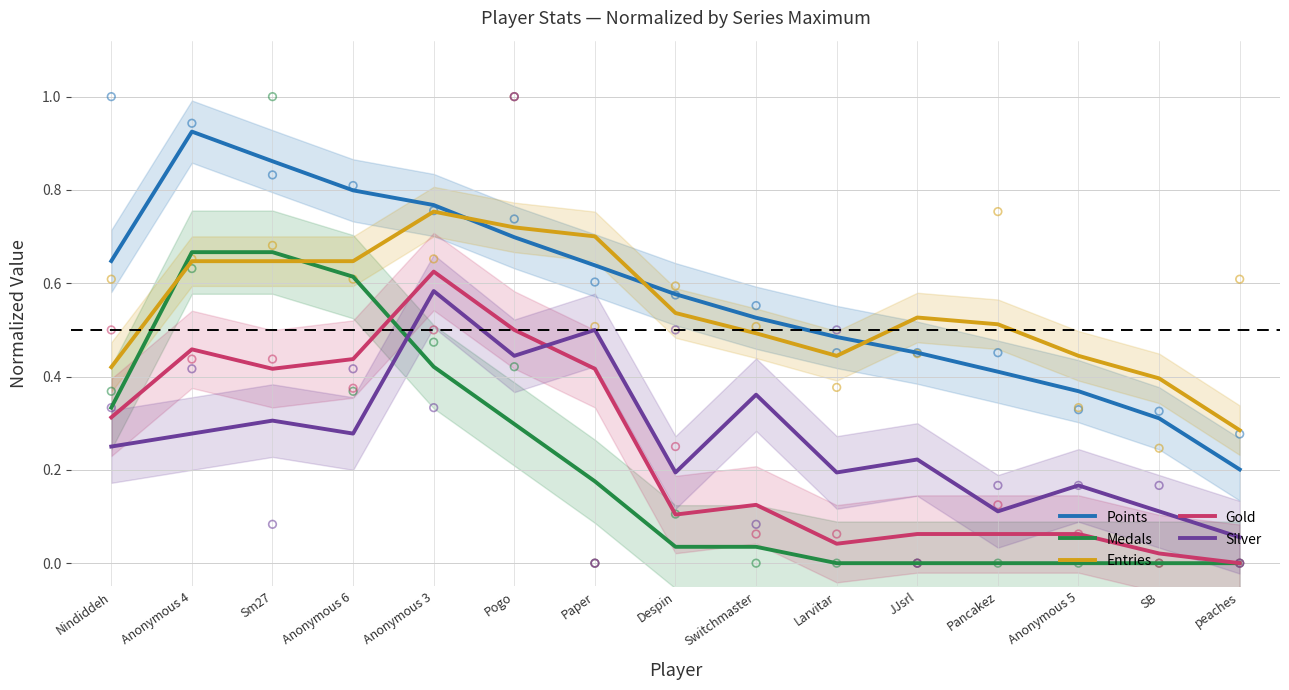

Which series has the widest spread of Y values?

Points